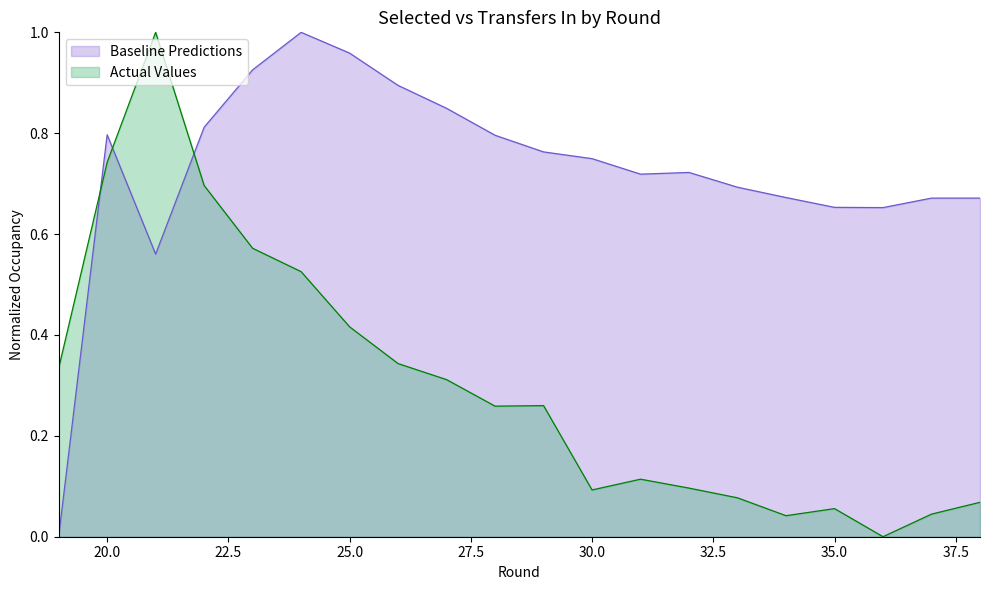

Reading left to right, what are all the values shown in this chart?

selected: 19=0.0	20=0.8	21=0.6	22=0.8	23=0.9	24=1.0	25=1.0	26=0.9	27=0.8	28=0.8	29=0.8	30=0.7	31=0.7	32=0.7	33=0.7	34=0.7	35=0.7	36=0.7	37=0.7	38=0.7
transfers_in: 19=0.3	20=0.7	21=1.0	22=0.7	23=0.6	24=0.5	25=0.4	26=0.3	27=0.3	28=0.3	29=0.3	30=0.1	31=0.1	32=0.1	33=0.1	34=0.0	35=0.1	36=0.0	37=0.0	38=0.1